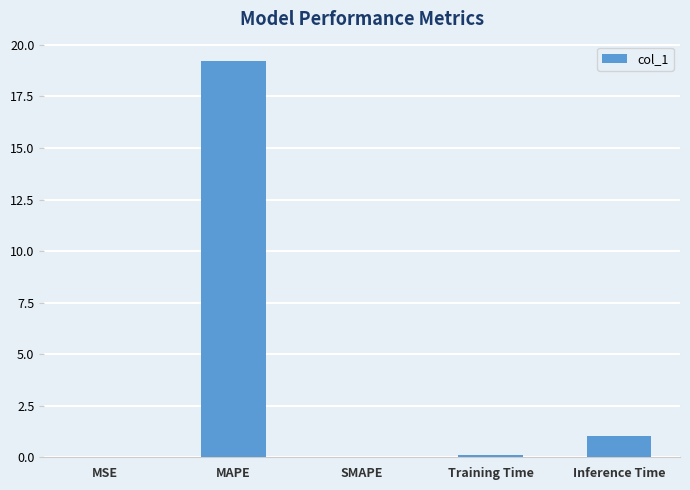

At which label is the value closest to 9?

Inference Time